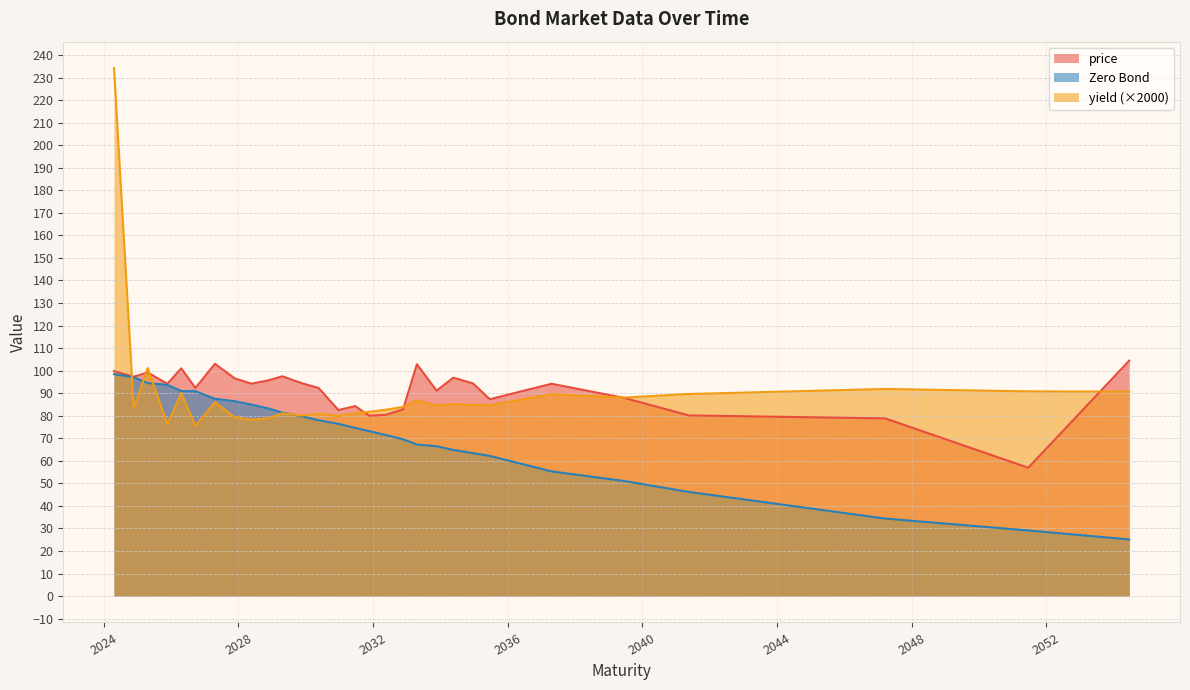

Between 2029-04-21 and 2039-06-21, which is larger?

2029-04-21